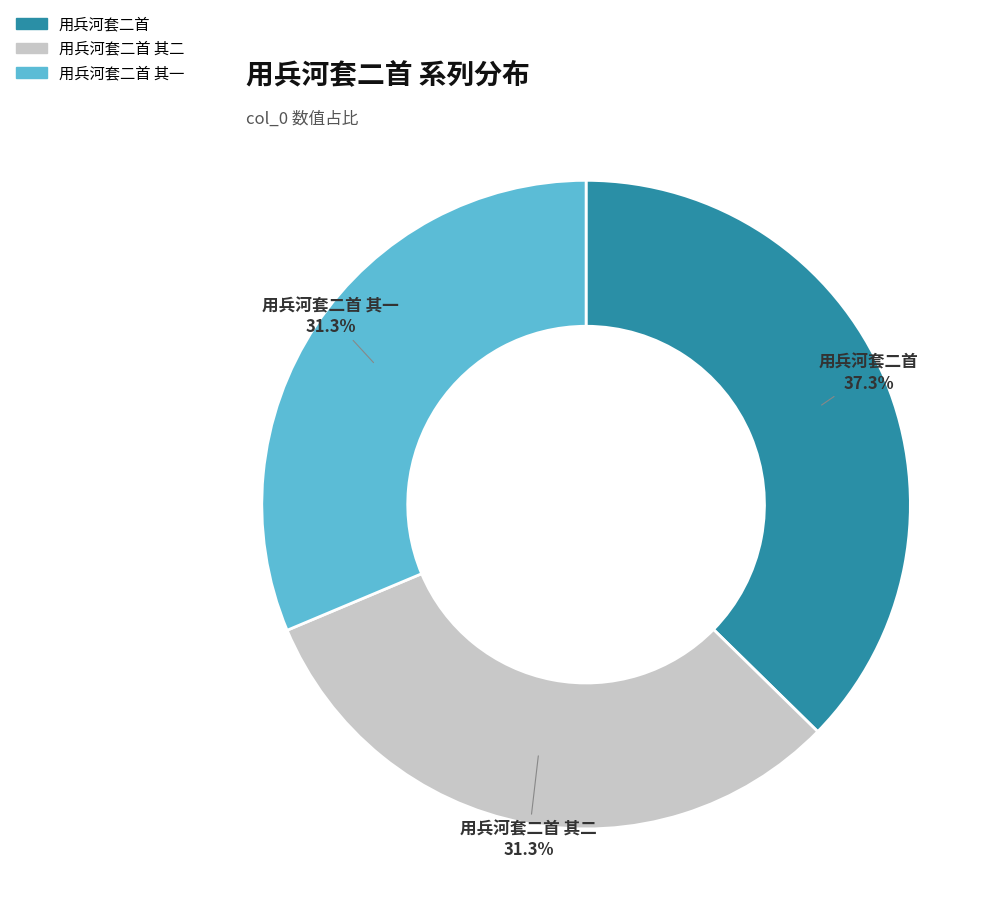

Approximately how many times larger is the value at 用兵河套二首 其一 compared to 用兵河套二首?

0.8